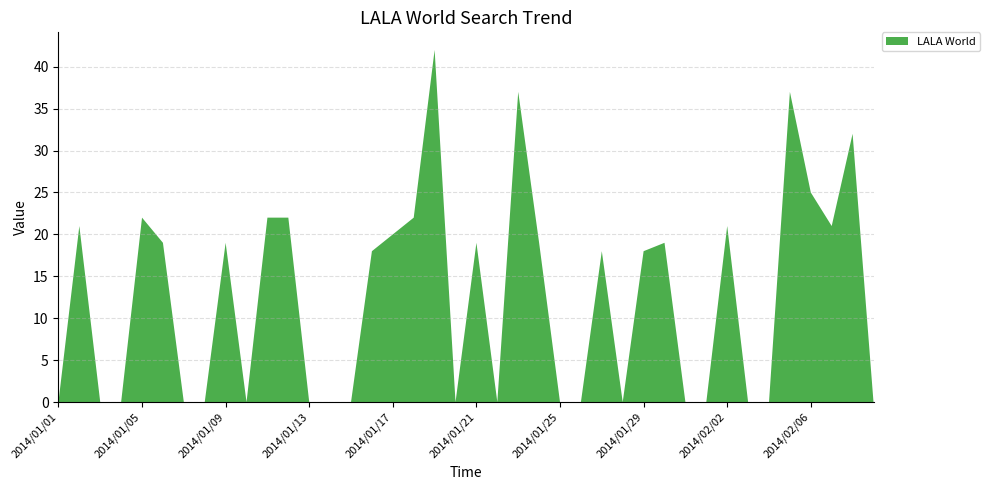

Reading left to right, transcribe all the data shown in this chart.

2014/01/01=0	2014/01/02=21	2014/01/03=0	2014/01/04=0	2014/01/05=22	2014/01/06=19	2014/01/07=0	2014/01/08=0	2014/01/09=19	2014/01/10=0	2014/01/11=22	2014/01/12=22	2014/01/13=0	2014/01/14=0	2014/01/15=0	2014/01/16=18	2014/01/17=20	2014/01/18=22	2014/01/19=42	2014/01/20=0	2014/01/21=19	2014/01/22=0	2014/01/23=37	2014/01/24=19	2014/01/25=0	2014/01/26=0	2014/01/27=18	2014/01/28=0	2014/01/29=18	2014/01/30=19	2014/01/31=0	2014/02/01=0	2014/02/02=21	2014/02/03=0	2014/02/04=0	2014/02/05=37	2014/02/06=25	2014/02/07=21	2014/02/08=32	2014/02/09=0